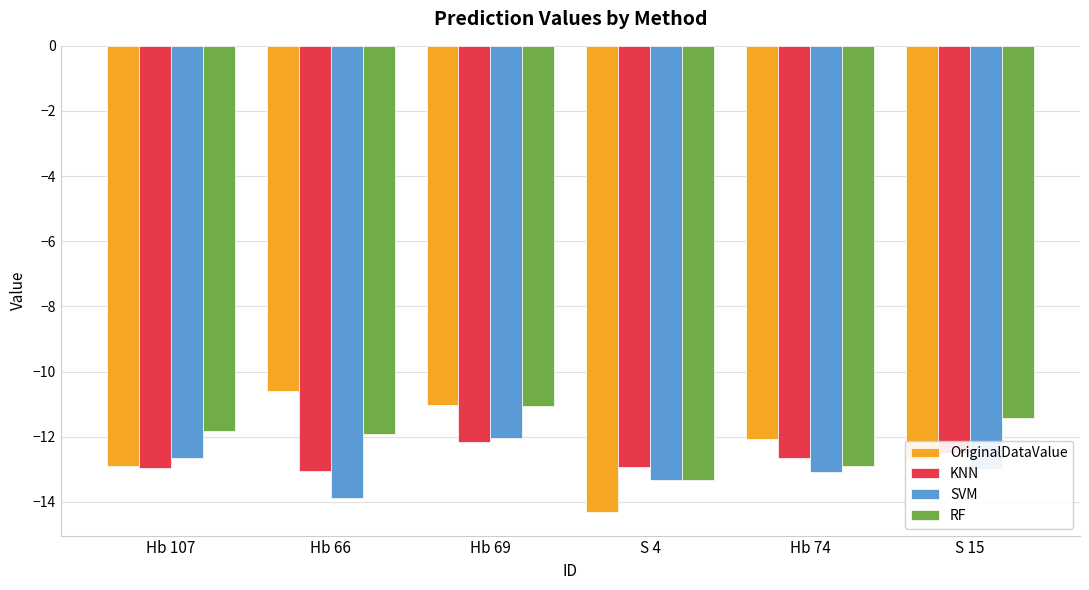

Are the bars horizontal?

No